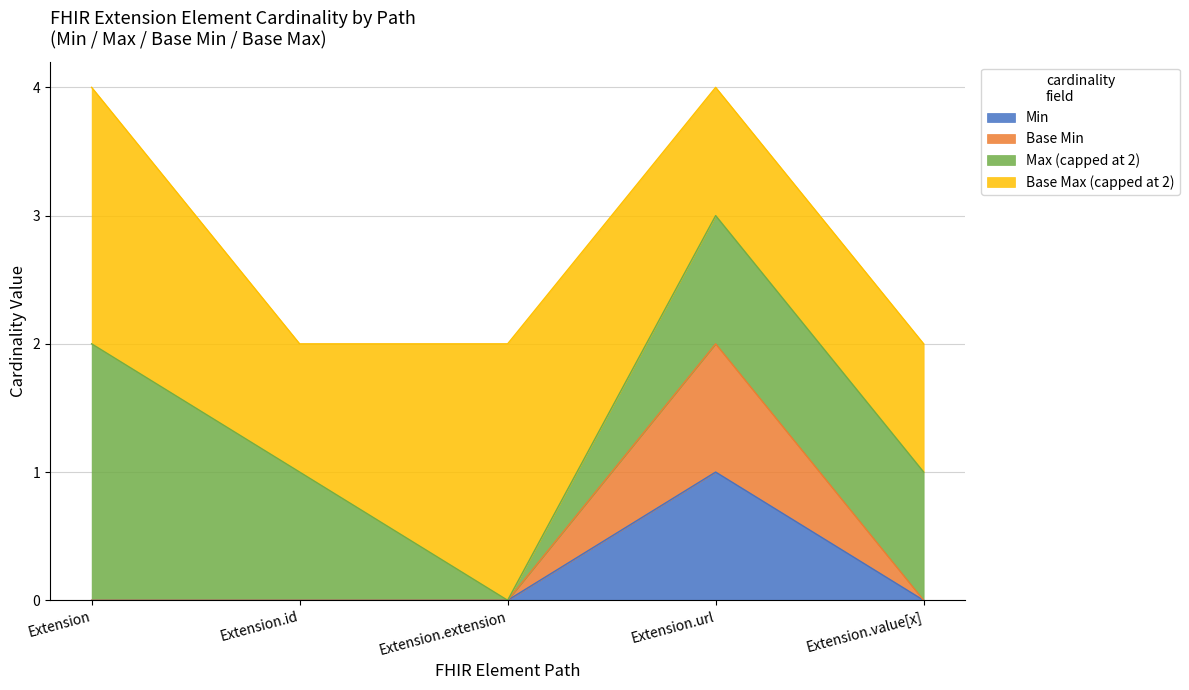

What is the label of the 2nd point from the right?

Extension.url